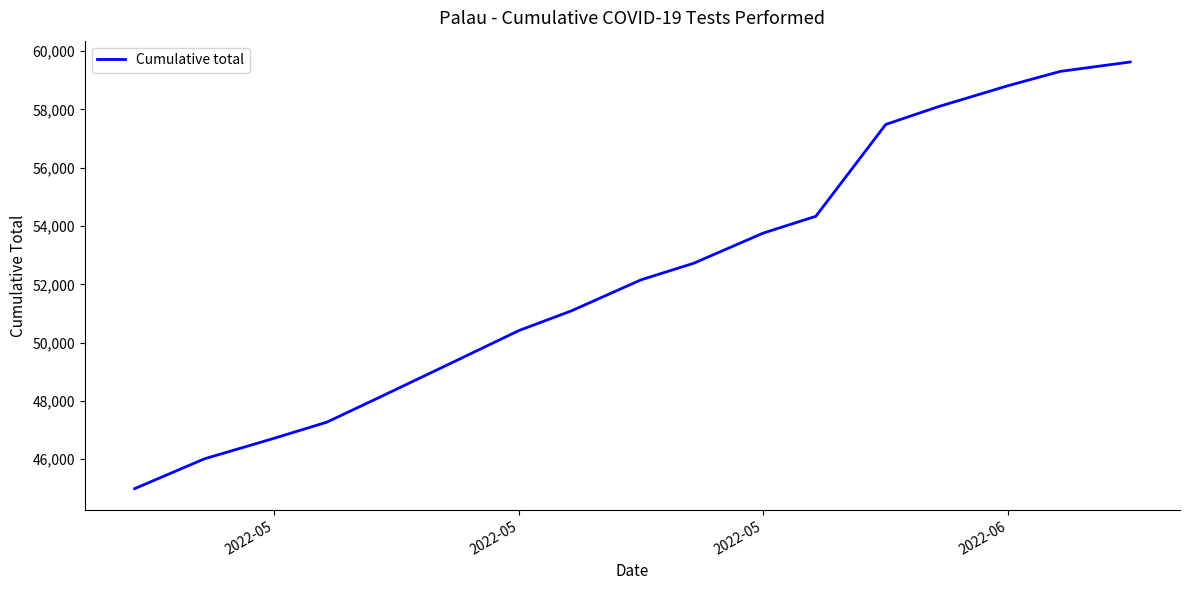

What is the difference between the maximum and minimum values?

14635